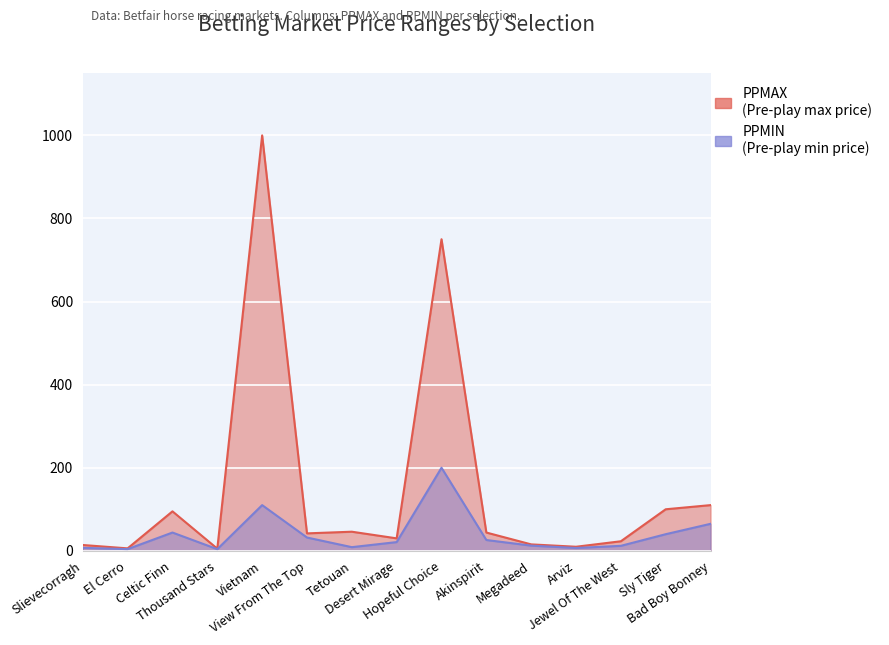

What is the highest value of the PPMAX series?

1000.0